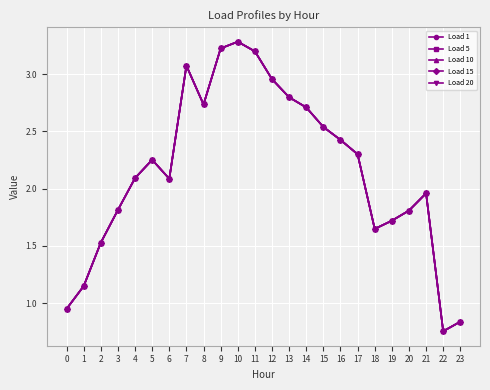

At how many categories does at least one series exceed 2?

14